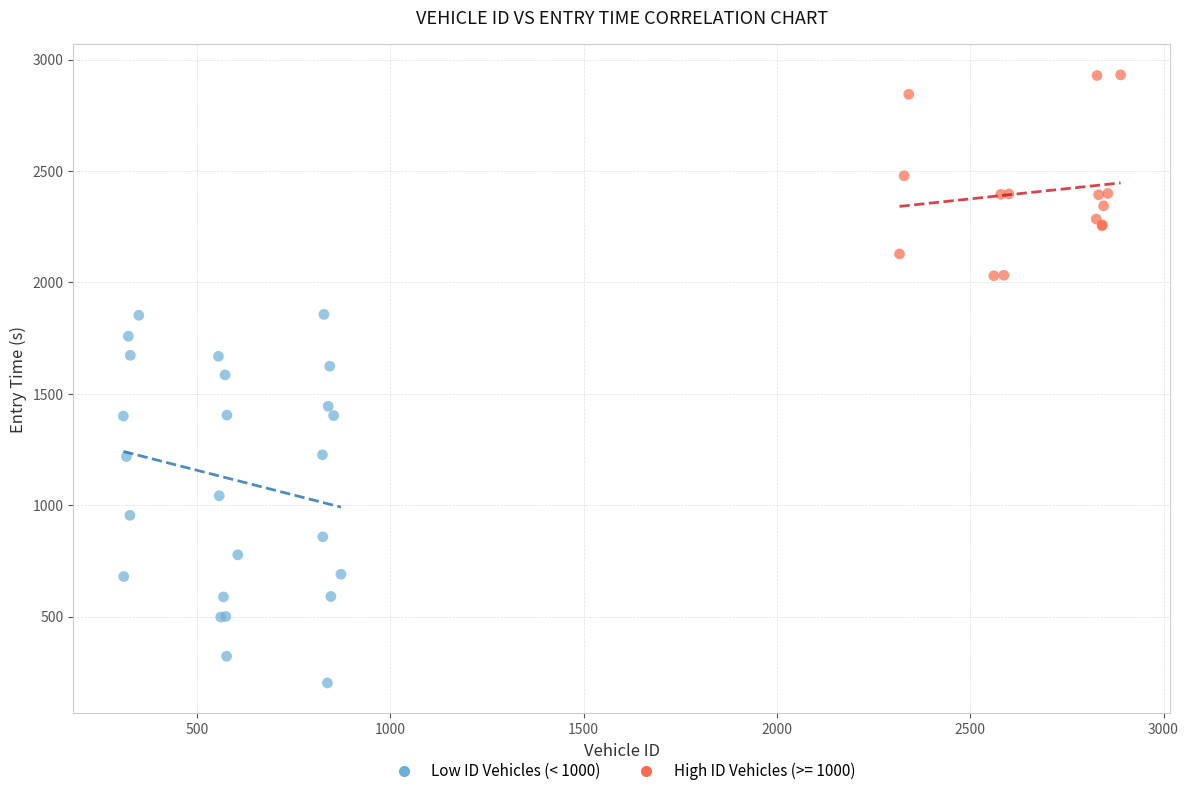

Which series contains the highest Y value?

High ID Vehicles (>= 1000)